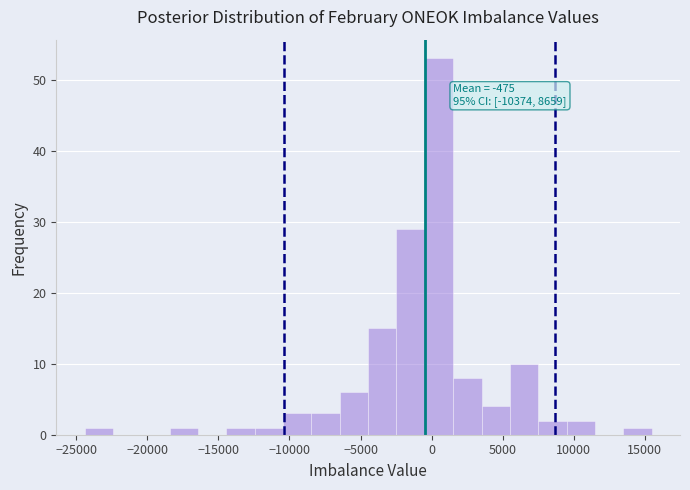

Around what value on the x-axis is the tallest bar? Give the approximate position of its centre, as read against the axis.

500